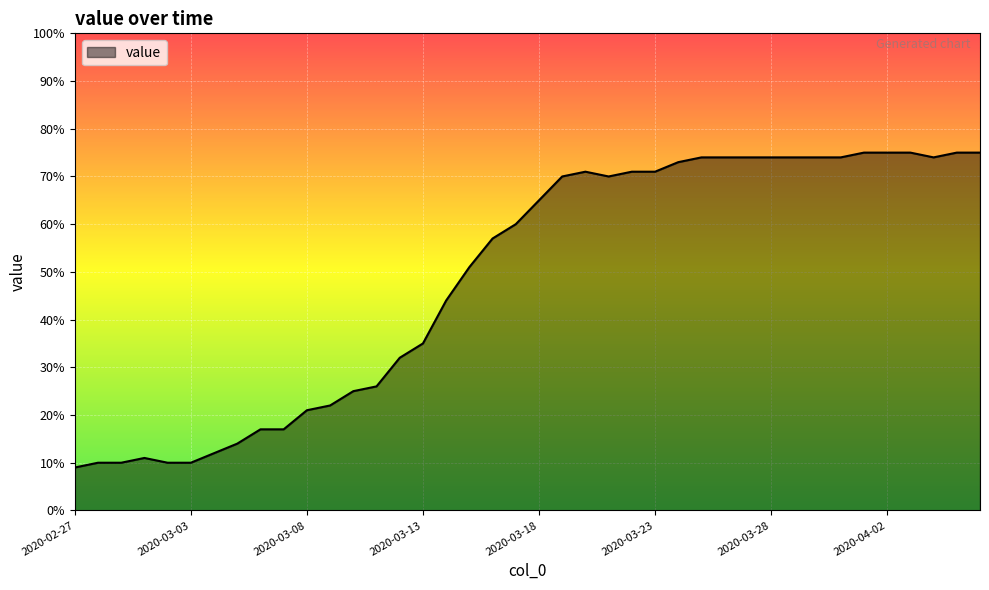

What is the smallest value displayed?

9